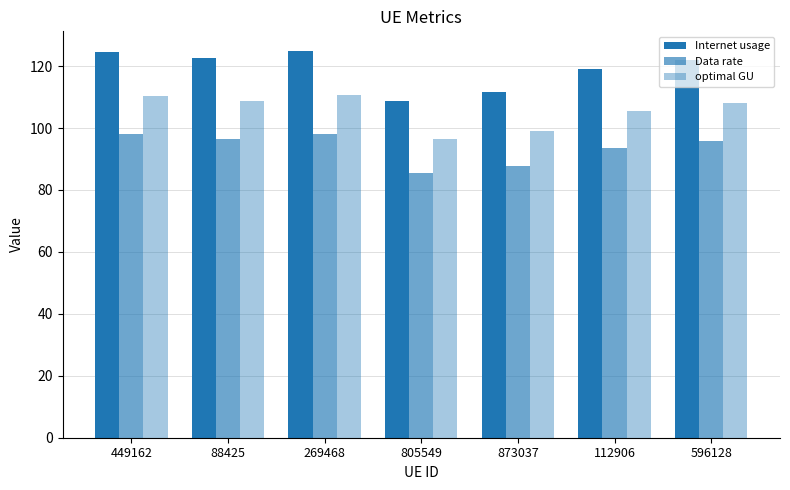

What is the sum of all Internet usage values?

833.6